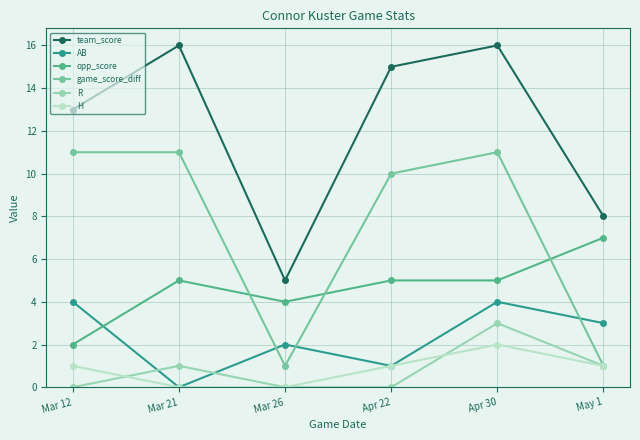

Rank the series by their maximum value, from lowest to highest.

H, R, AB, opp_score, game_score_diff, team_score